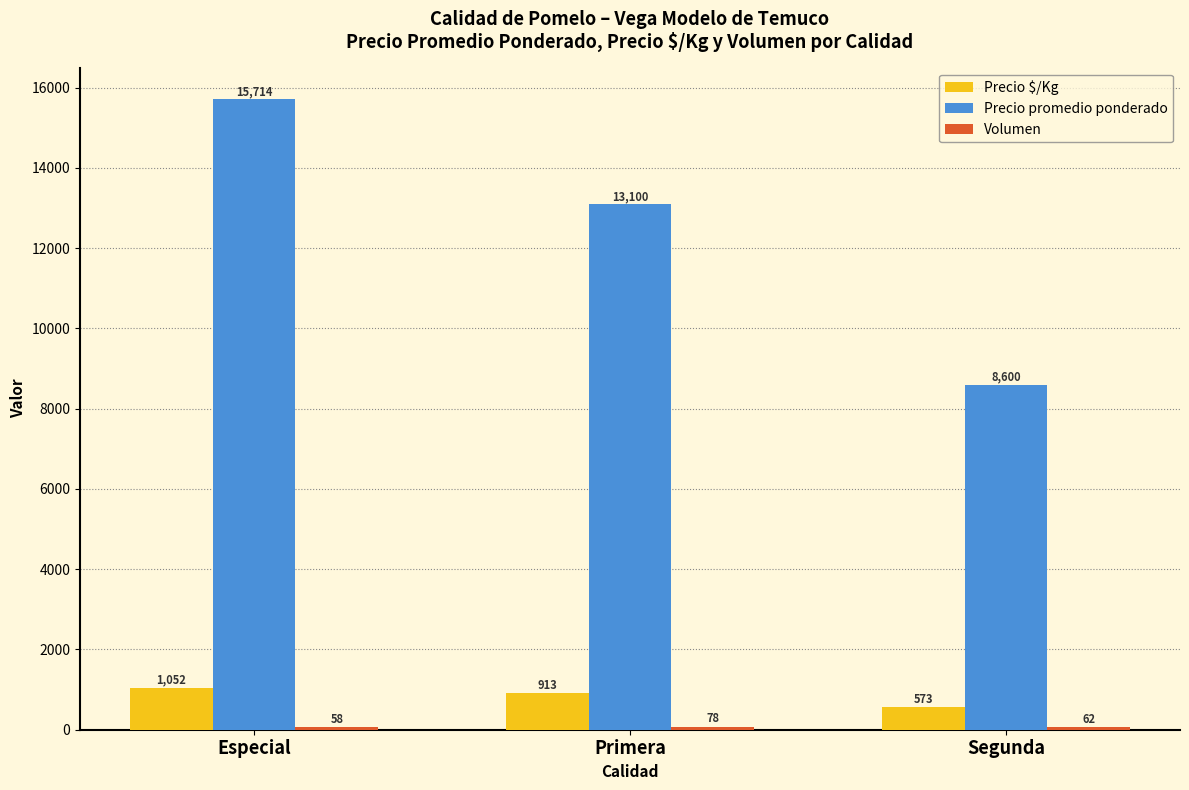

Where is Precio promedio ponderado nearest to the value 12157?

Primera